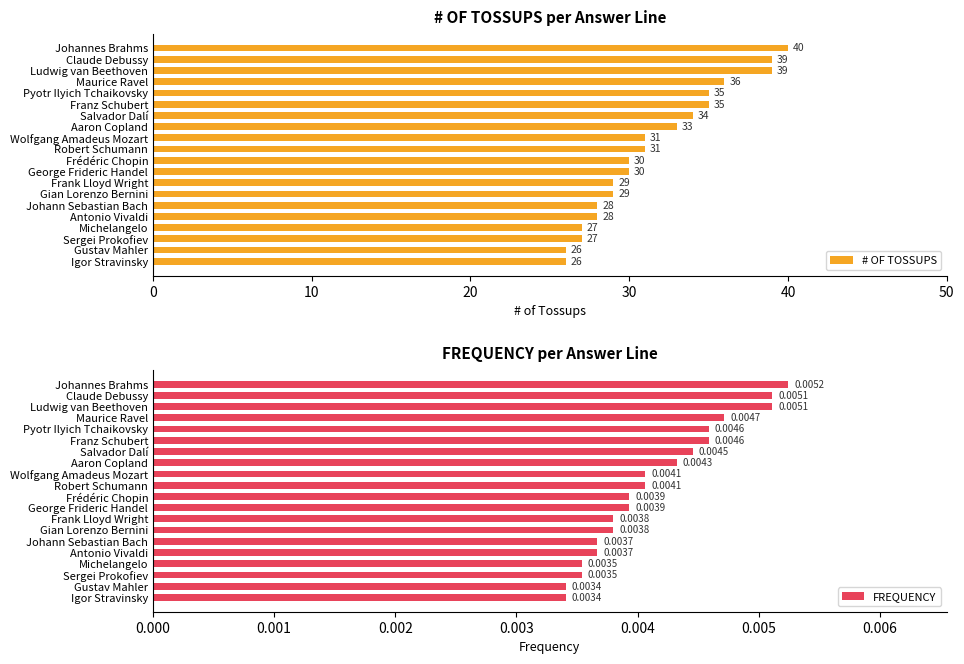

Is it true that # OF TOSSUPS equals 37 at Johann Sebastian Bach?

False